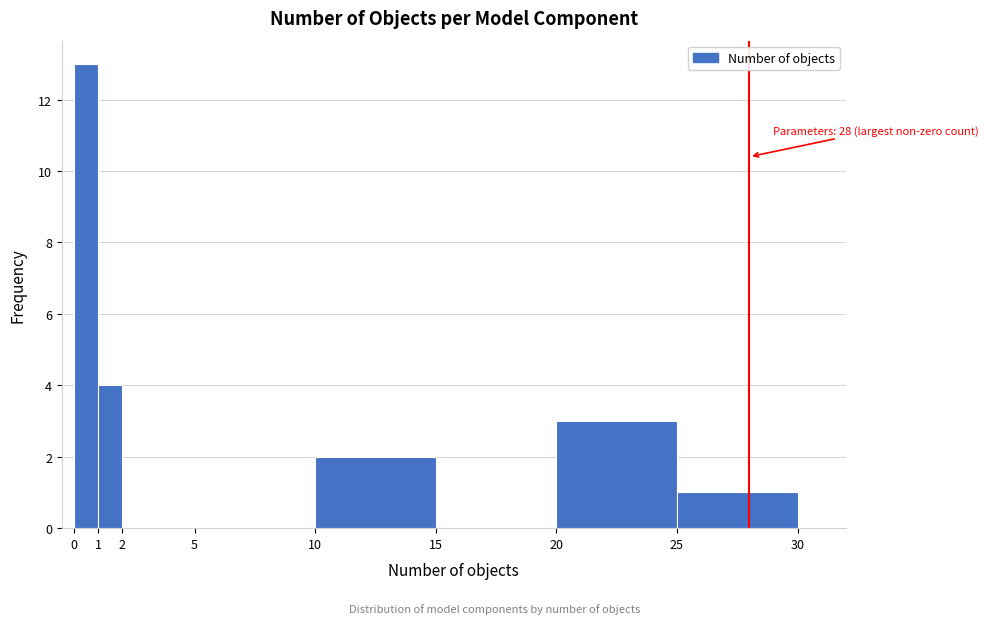

Which range on the x-axis has the tallest bar?

0 to 1